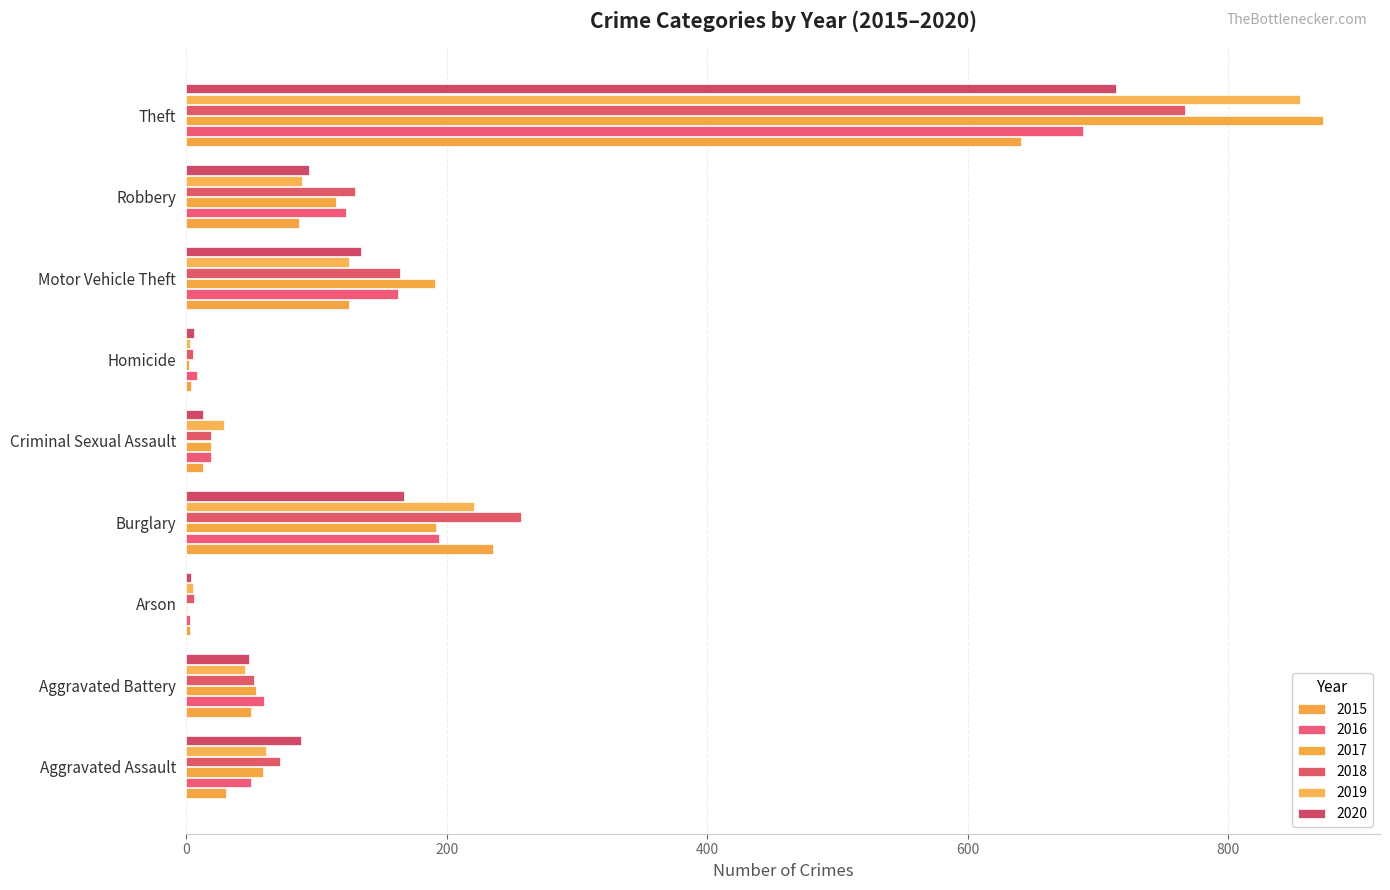

How many categories are shown in the chart?

9